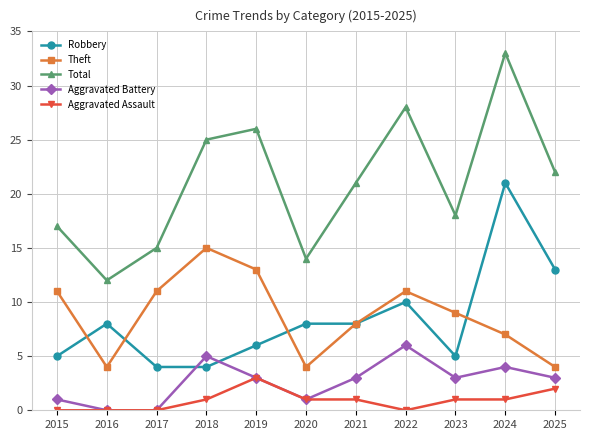

What are all the series names shown in the legend?

Robbery, Theft, Total, Aggravated Battery, Aggravated Assault